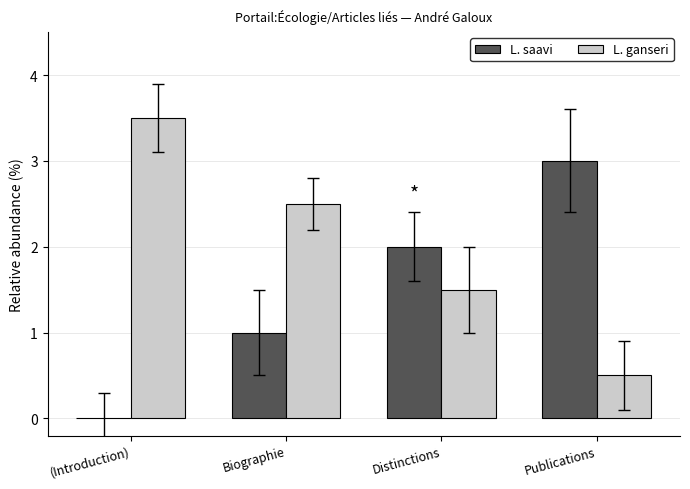

How many data points does each series have?

4